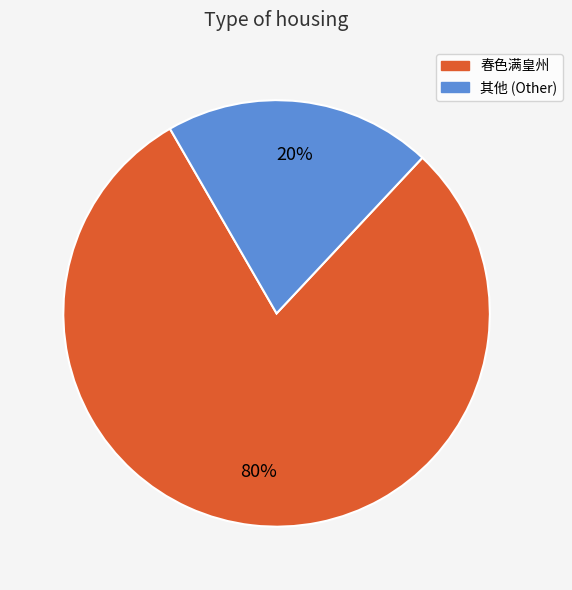

How many slices are in this pie chart?

2